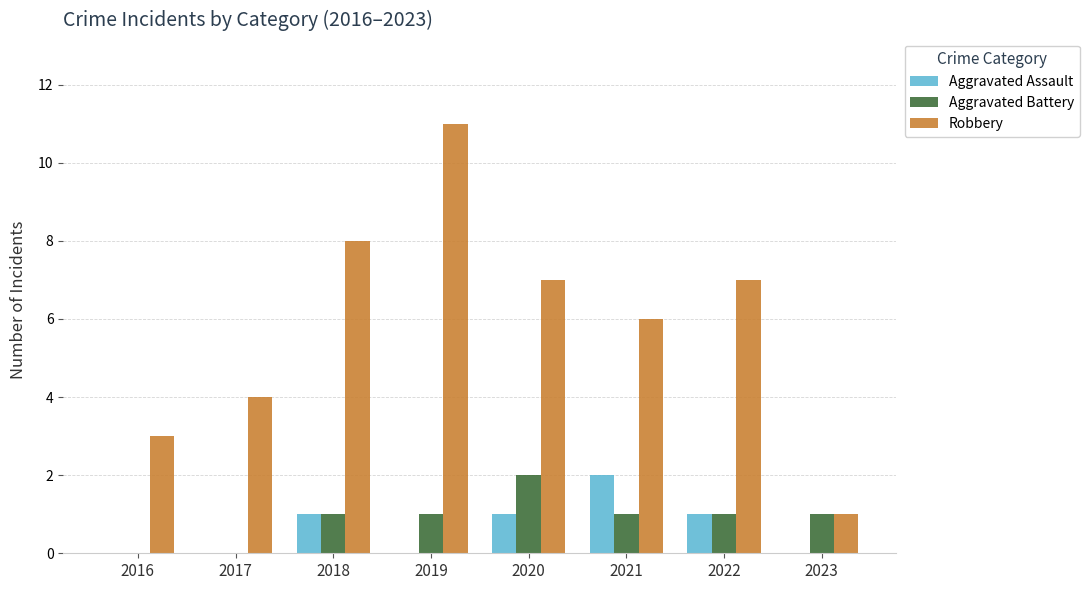

The value of Aggravated Assault at 2018 is 0. True or false?

False